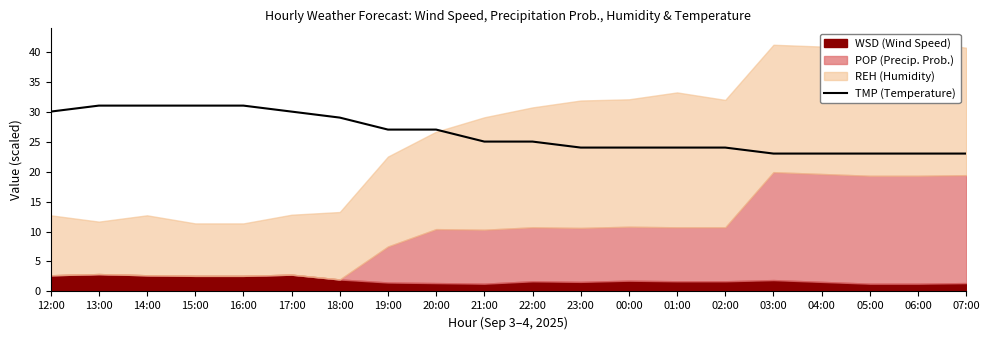

Read the value at 06:00.

23